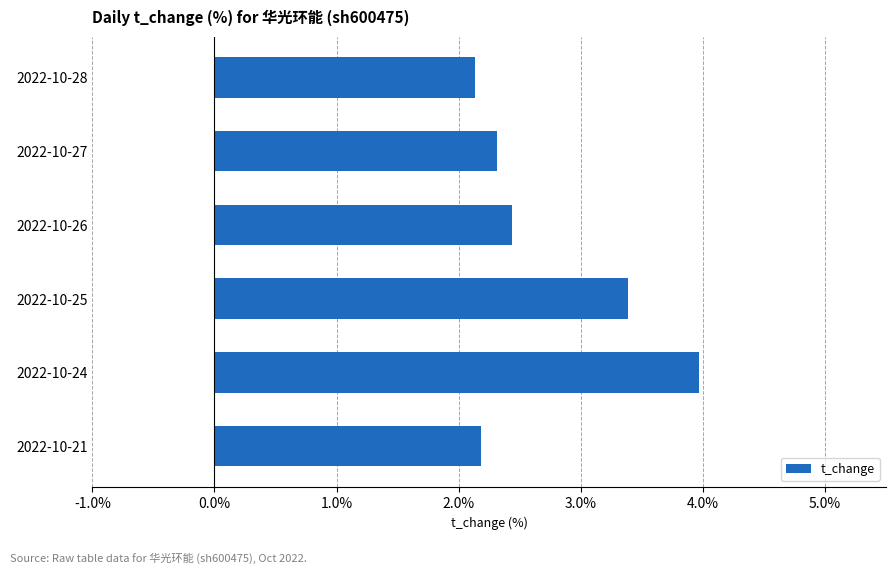

What is the maximum value shown in the chart?

4.0